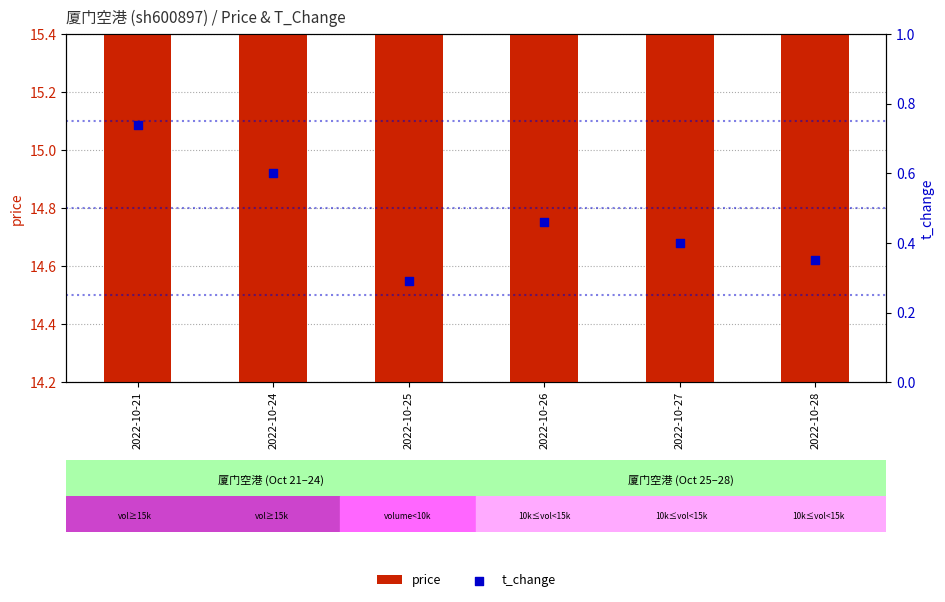

Which series reaches the maximum Y coordinate?

price